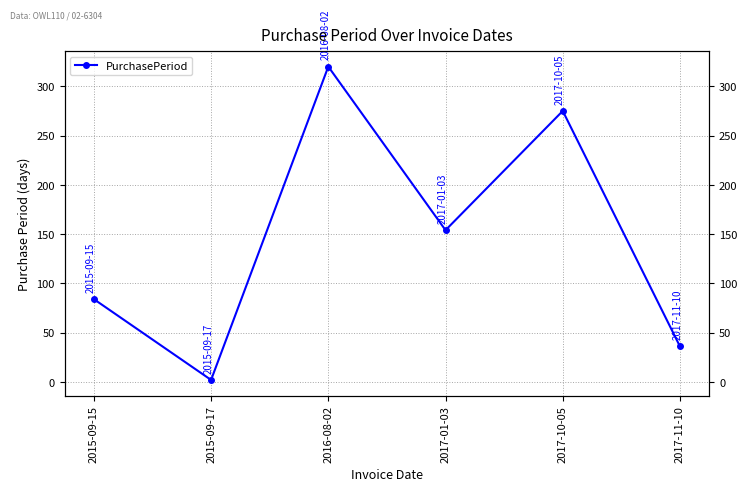

Rank the categories by value from lowest to highest.

2015-09-17, 2017-11-10, 2015-09-15, 2017-01-03, 2017-10-05, 2016-08-02